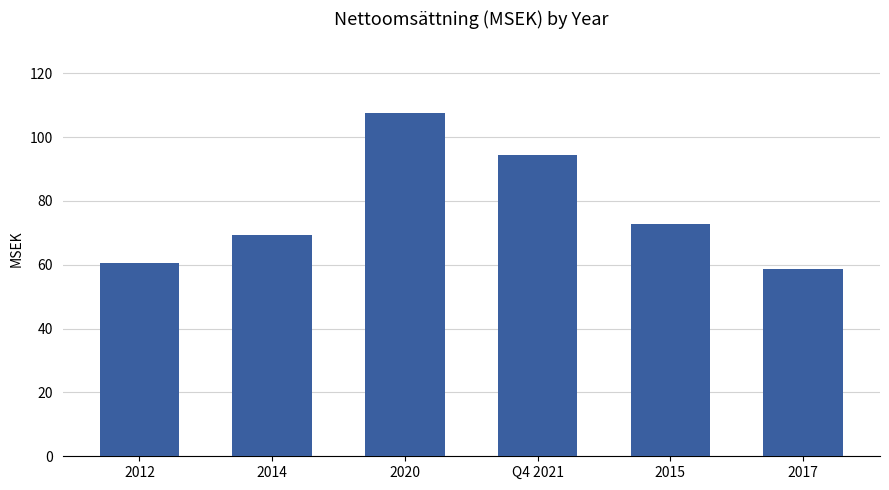

True or false: the data shows 25.9 at 2015.

False